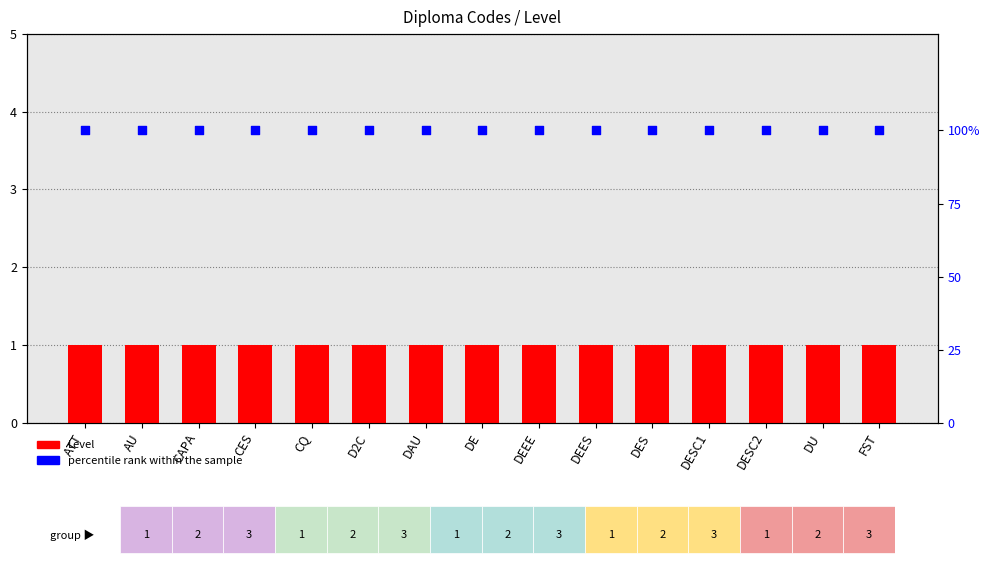

Which series has the widest spread of Y values?

Level